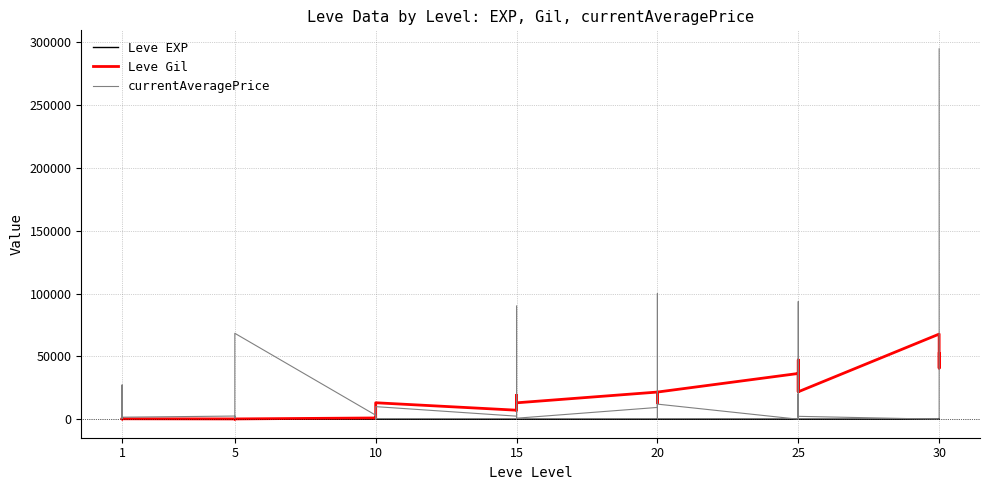

True or false: Leve Gil has a value of 3223 at 15.

False